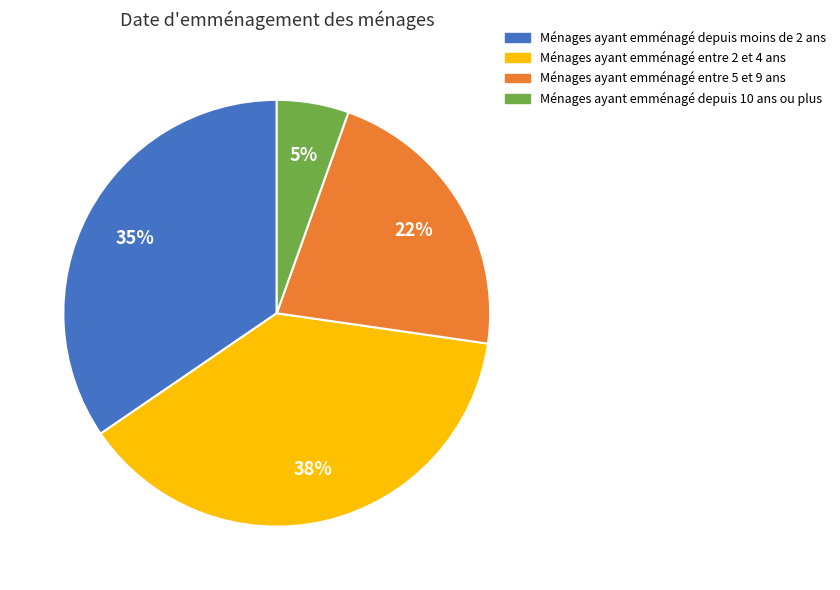

Does any single category account for the majority?

No